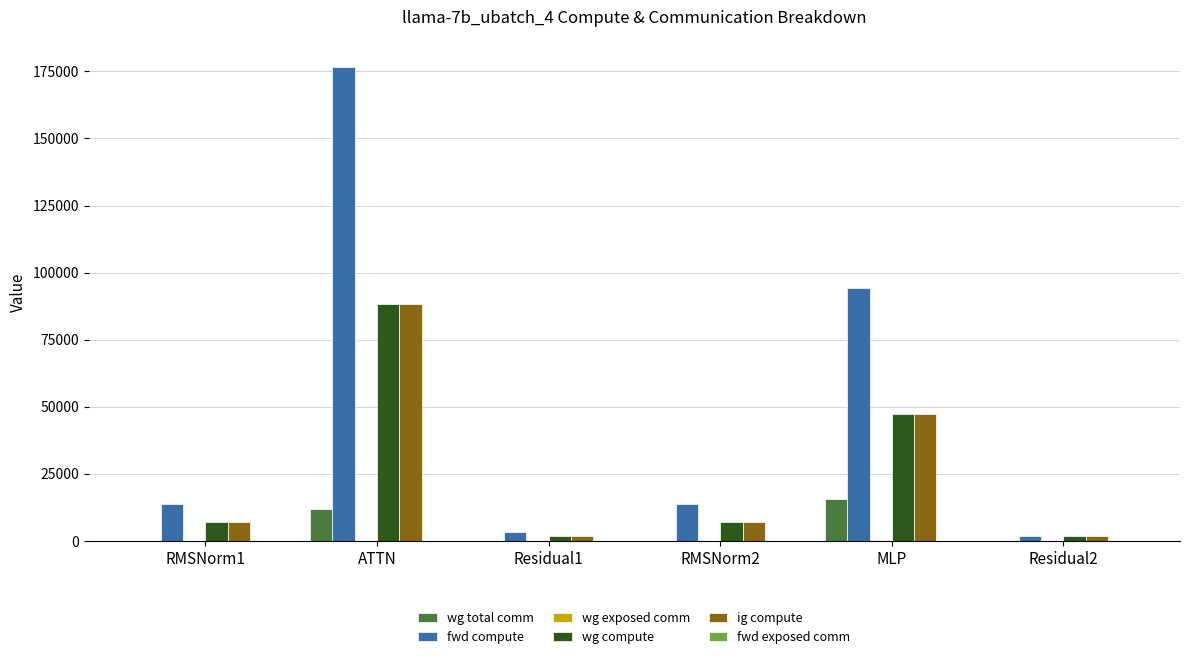

Is it true that ig compute equals 158490.0 at ATTN?

False